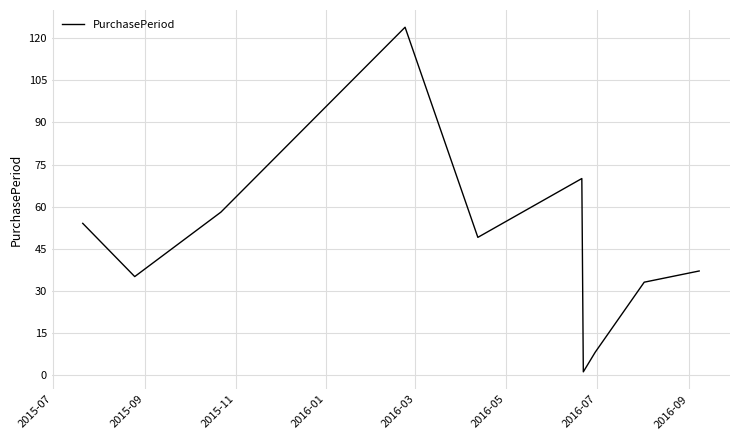

What is the difference between the maximum and minimum values?

123